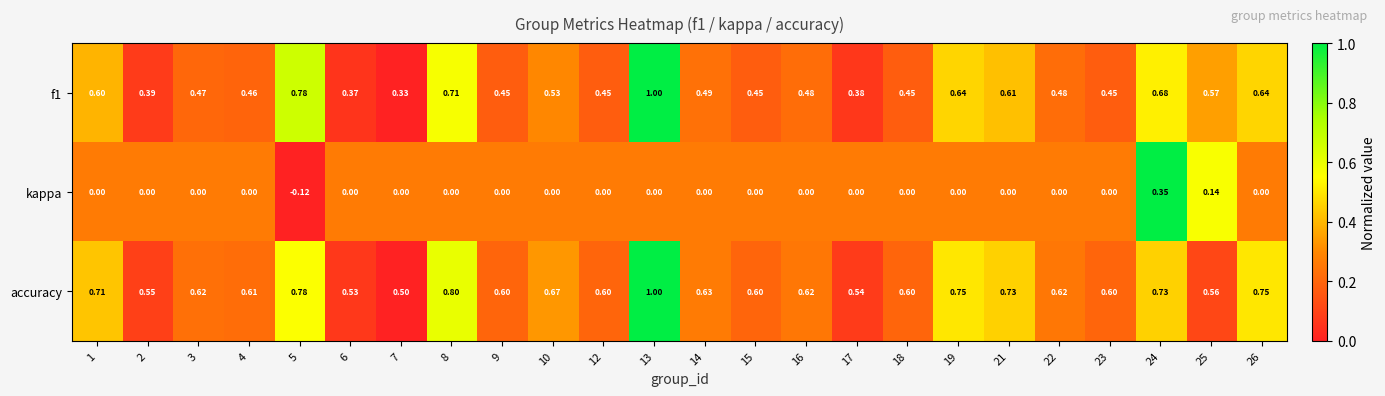

Which series has the largest total across all categories?

accuracy